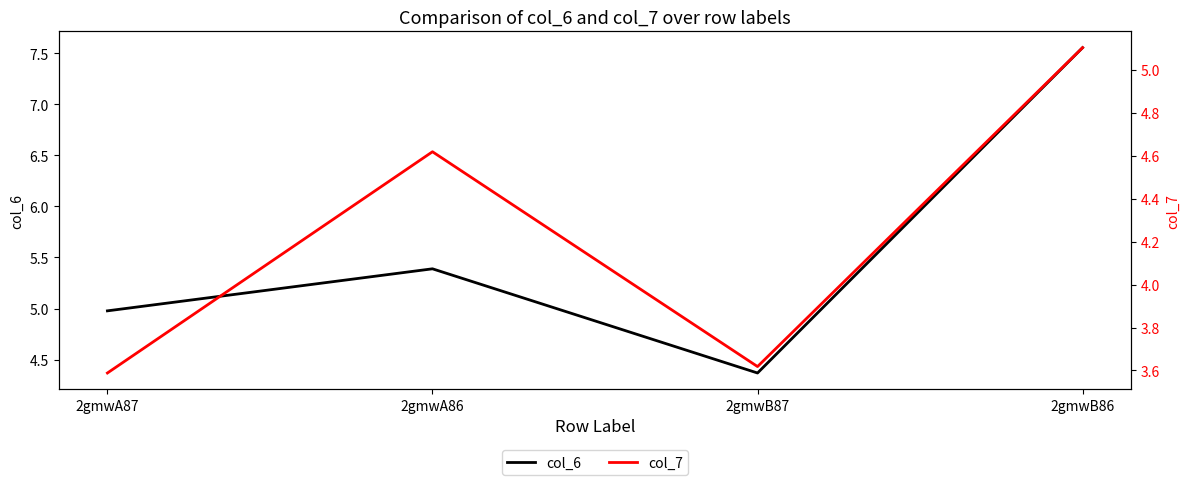

At which label does col_6 reach its peak?

2gmwB86